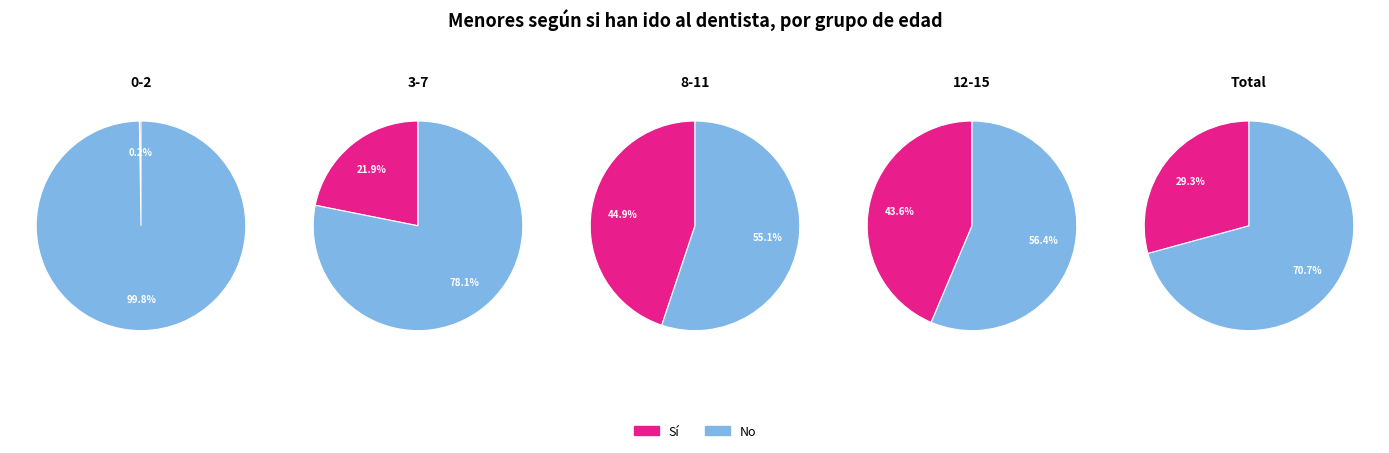

How much of the chart is everything except 12-15?

82.1%